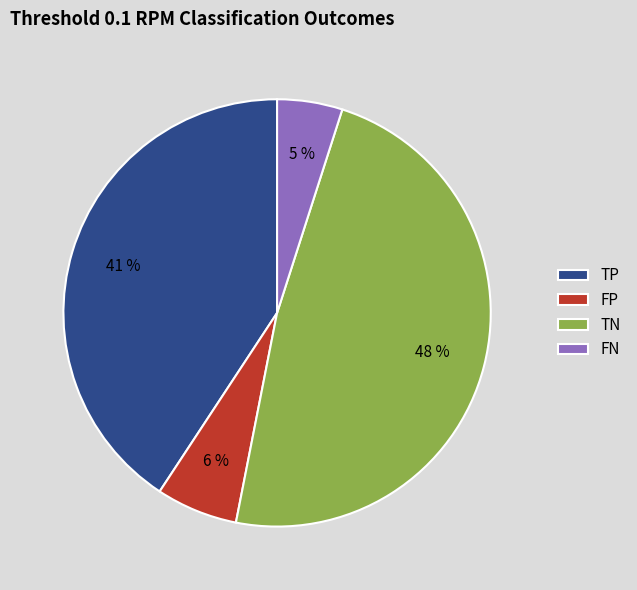

Combined, do FP and FN account for over 50%?

No